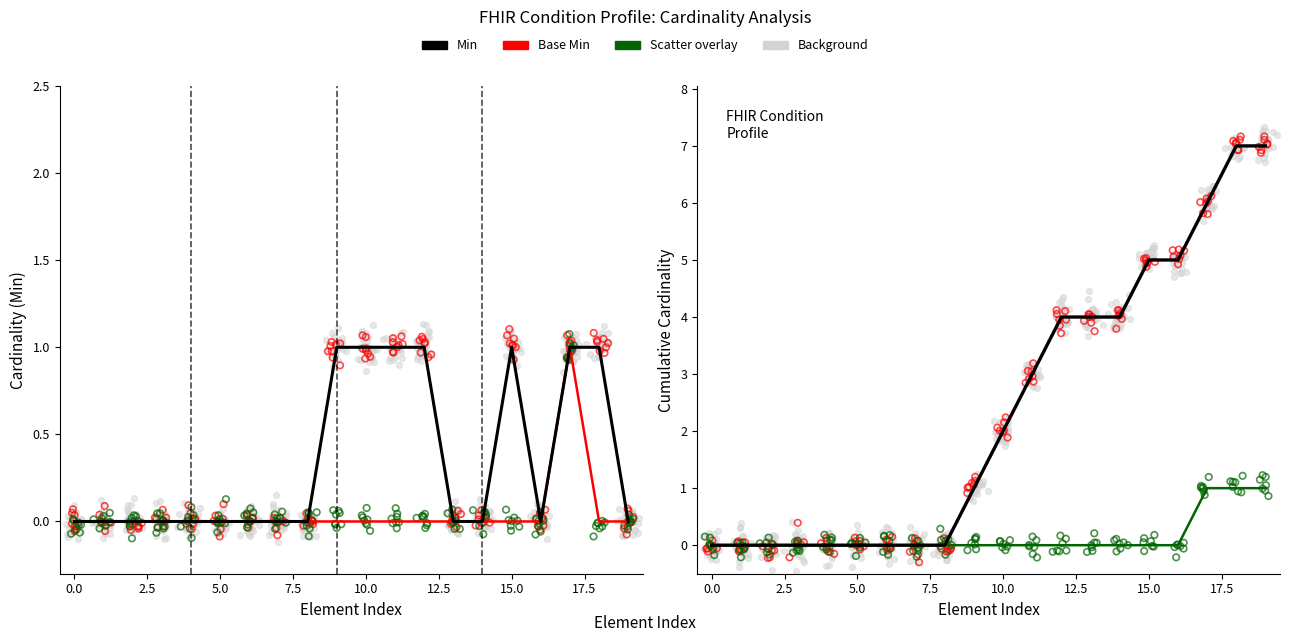

Is the value of Min at 16 greater than the value of Min (cumulative) at 5.0?

No